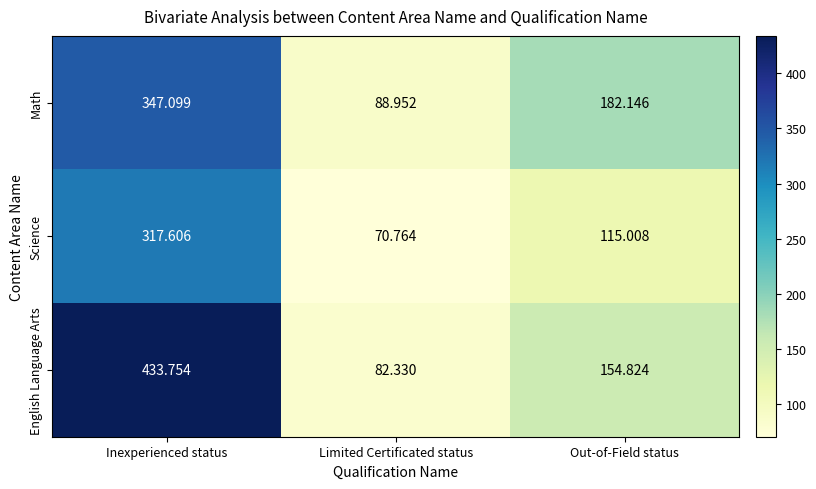

How many values in the English Language Arts series exceed 154?

2